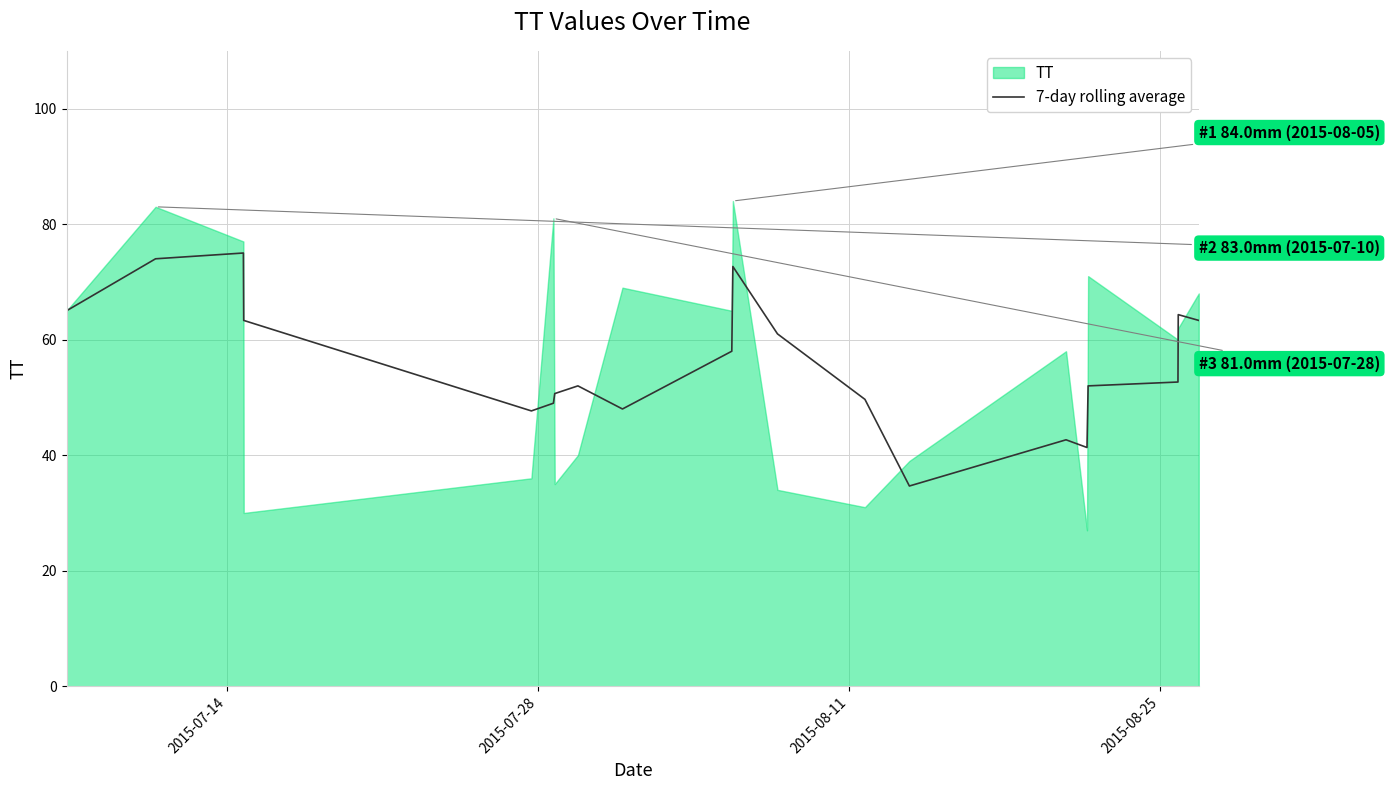

What is the maximum value for 7-day rolling average?

75.0